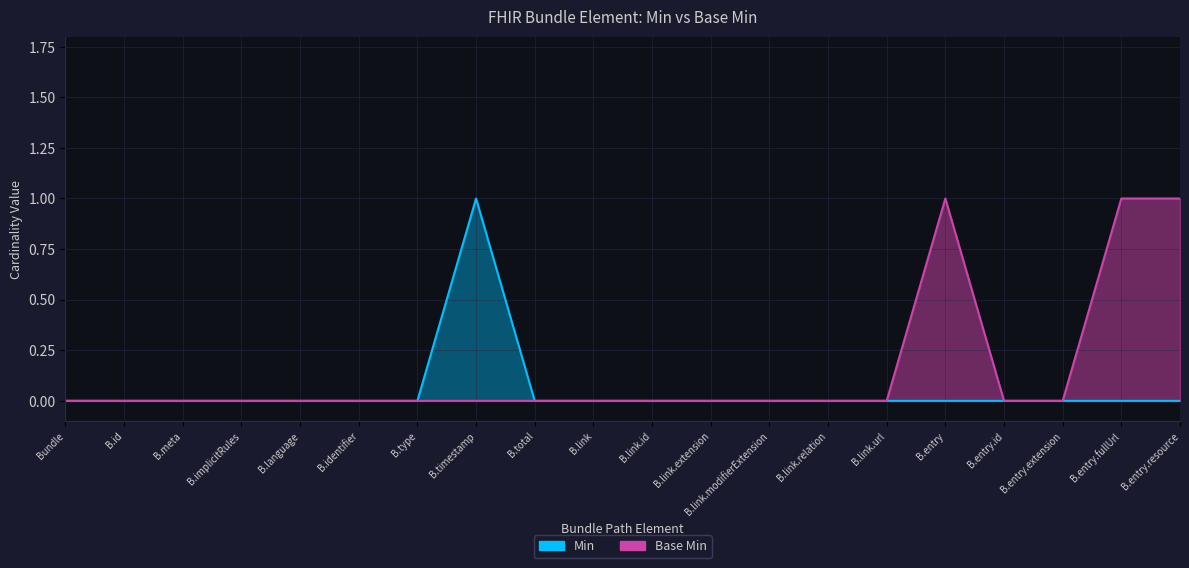

Count the number of data series in this chart.

2